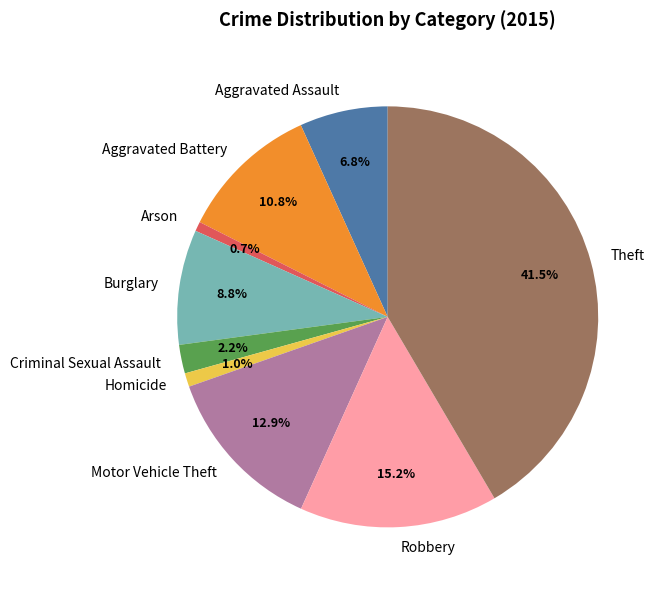

Approximately how many times larger is the value at Aggravated Battery compared to Criminal Sexual Assault?

4.9